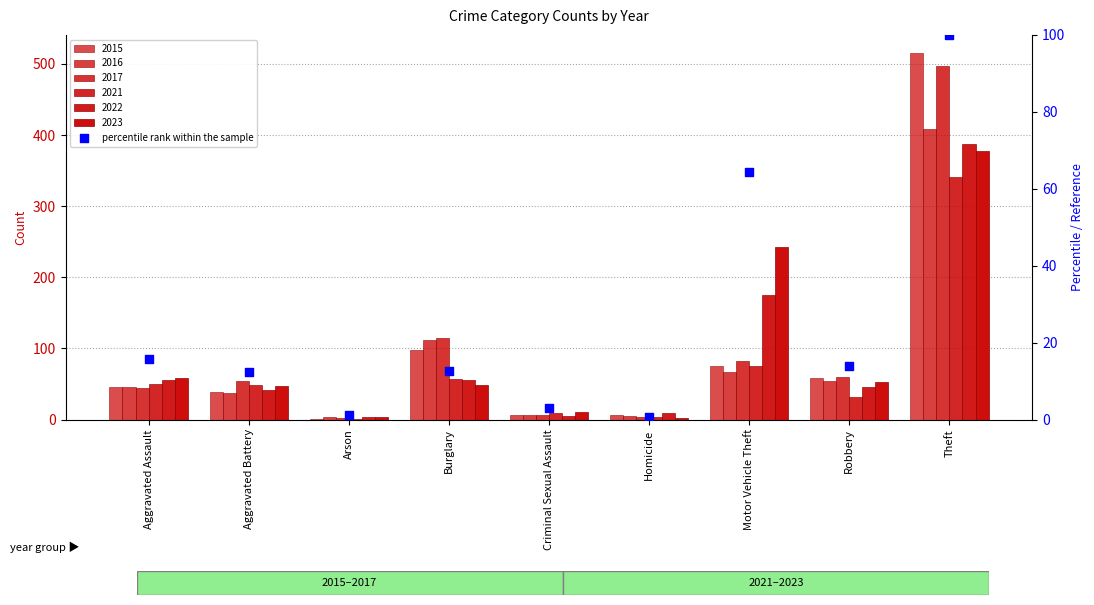

Which has a higher value, Arson or Criminal Sexual Assault?

Criminal Sexual Assault